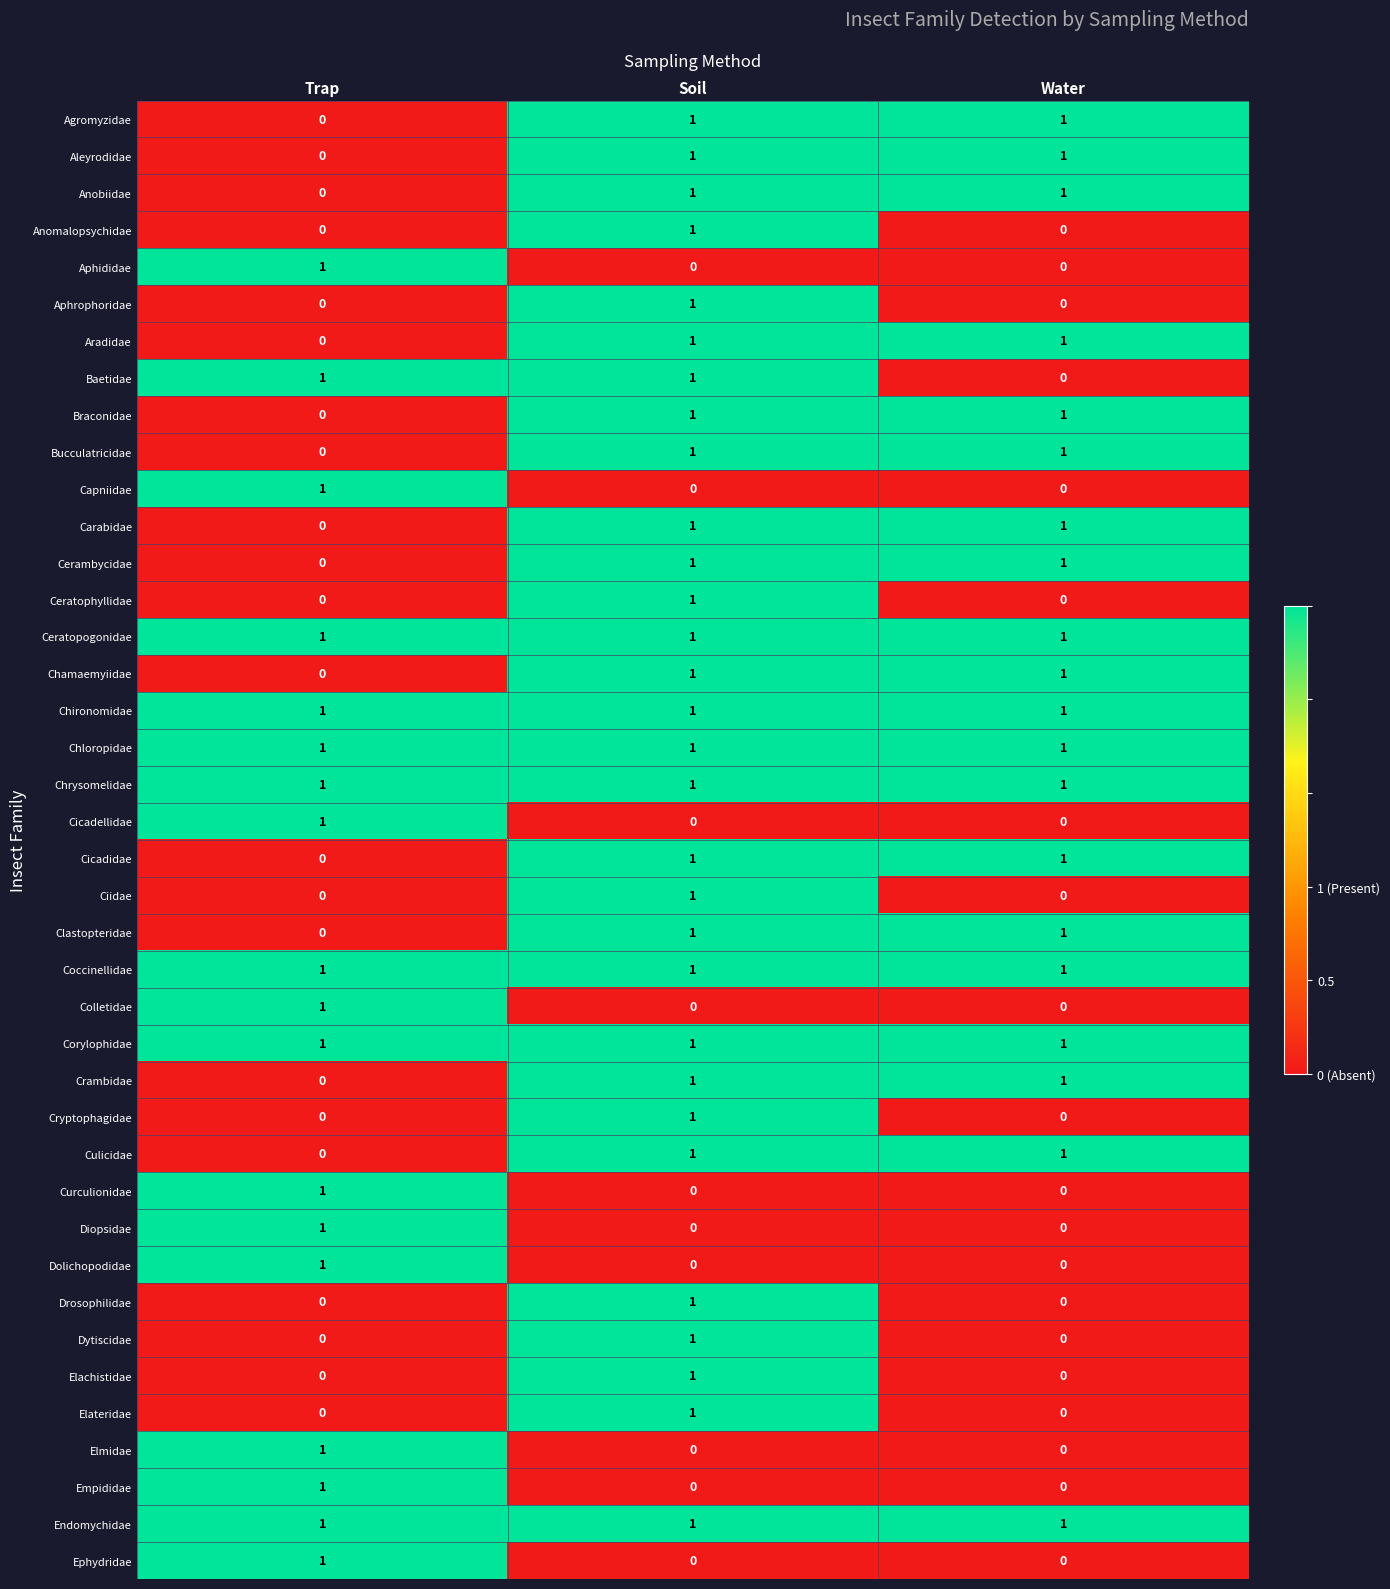

Is the value of Capniidae at Soil greater than the value of Aleyrodidae at Soil?

No